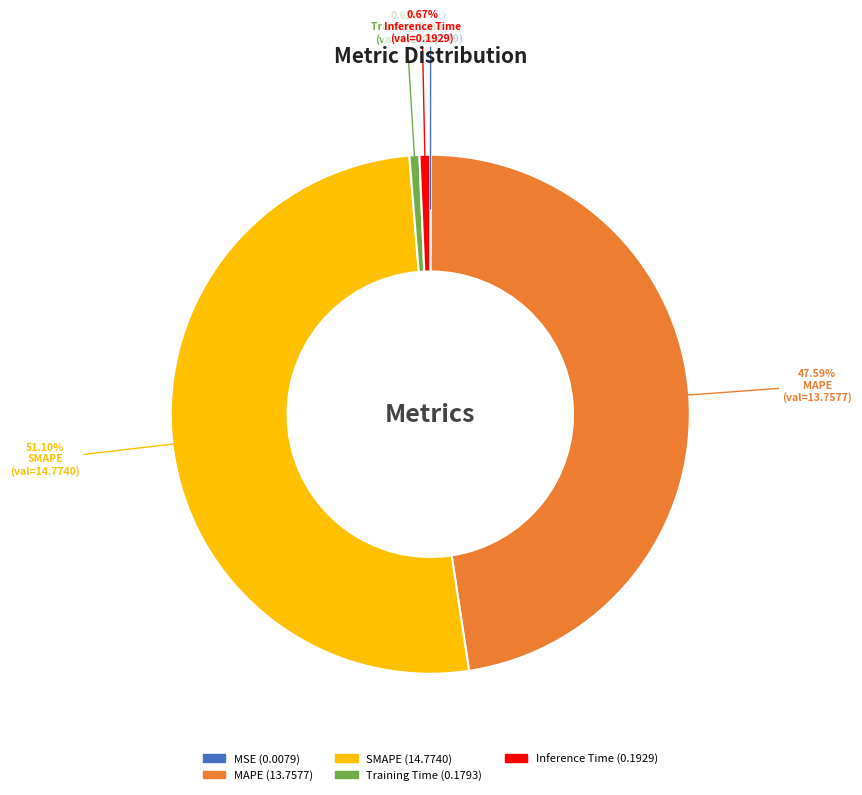

Combined, do MAPE and Training Time account for over 50%?

No